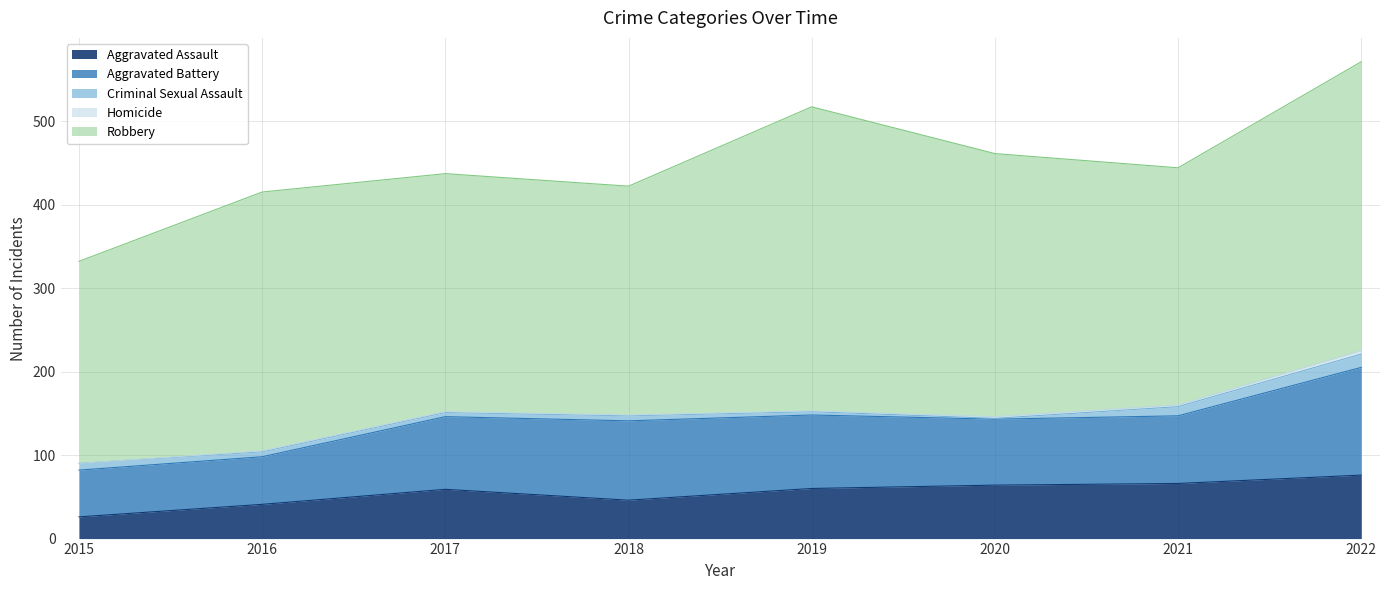

Which series has the largest total across all categories?

Robbery